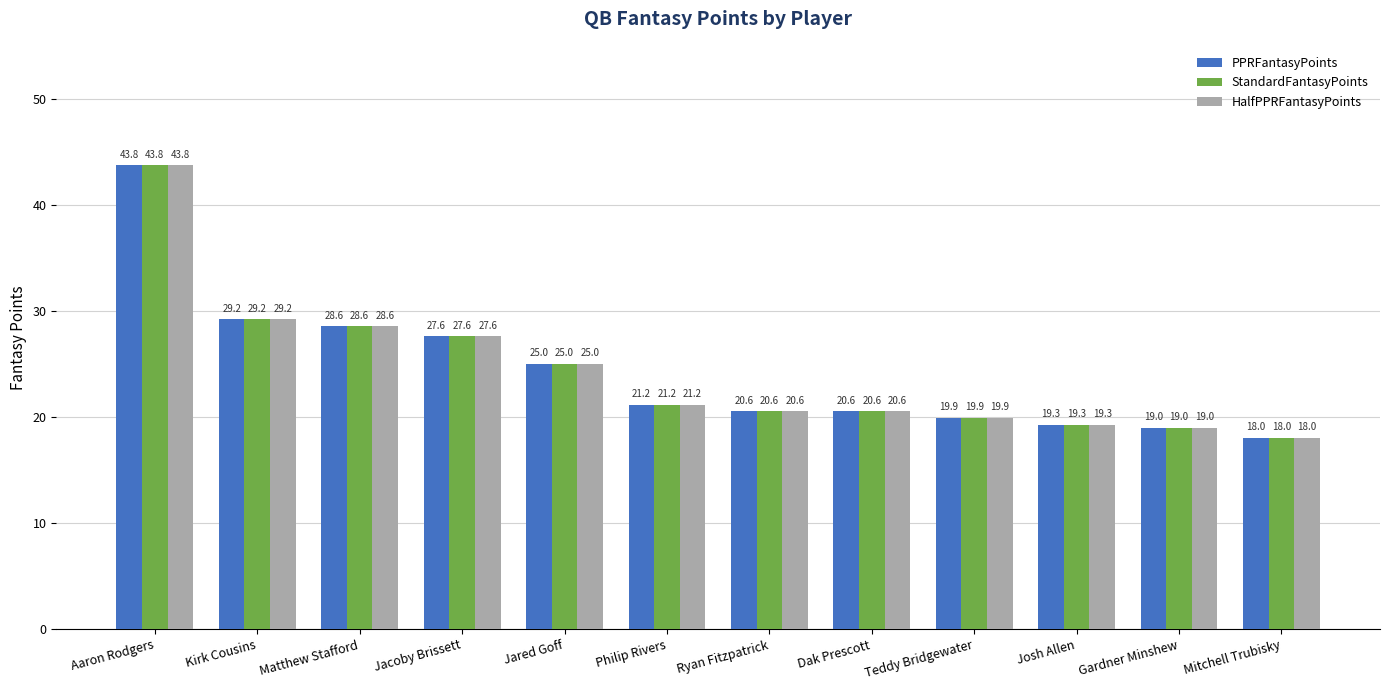

Reading right to left, extract all data points from this chart.

PPRFantasyPoints: Mitchell Trubisky=18.0	Gardner Minshew=19.0	Josh Allen=19.3	Teddy Bridgewater=19.9	Dak Prescott=20.6	Ryan Fitzpatrick=20.6	Philip Rivers=21.2	Jared Goff=25.0	Jacoby Brissett=27.6	Matthew Stafford=28.6	Kirk Cousins=29.2	Aaron Rodgers=43.8
StandardFantasyPoints: Mitchell Trubisky=18.0	Gardner Minshew=19.0	Josh Allen=19.3	Teddy Bridgewater=19.9	Dak Prescott=20.6	Ryan Fitzpatrick=20.6	Philip Rivers=21.2	Jared Goff=25.0	Jacoby Brissett=27.6	Matthew Stafford=28.6	Kirk Cousins=29.2	Aaron Rodgers=43.8
HalfPPRFantasyPoints: Mitchell Trubisky=18.0	Gardner Minshew=19.0	Josh Allen=19.3	Teddy Bridgewater=19.9	Dak Prescott=20.6	Ryan Fitzpatrick=20.6	Philip Rivers=21.2	Jared Goff=25.0	Jacoby Brissett=27.6	Matthew Stafford=28.6	Kirk Cousins=29.2	Aaron Rodgers=43.8